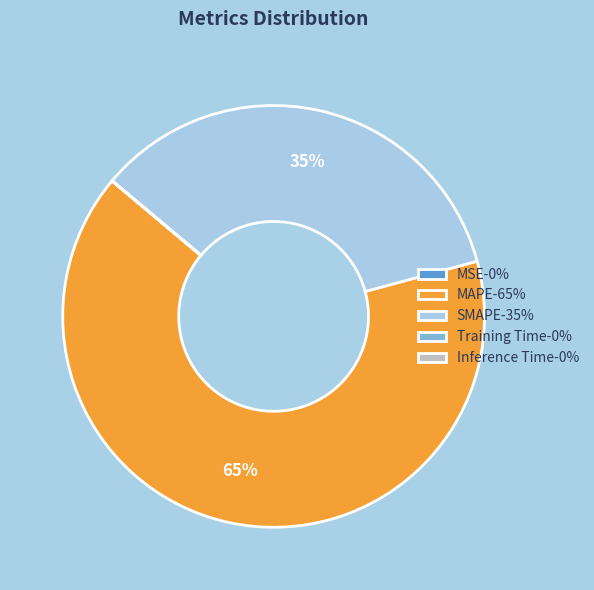

Is it true that SMAPE-35% is 29% of the pie?

False